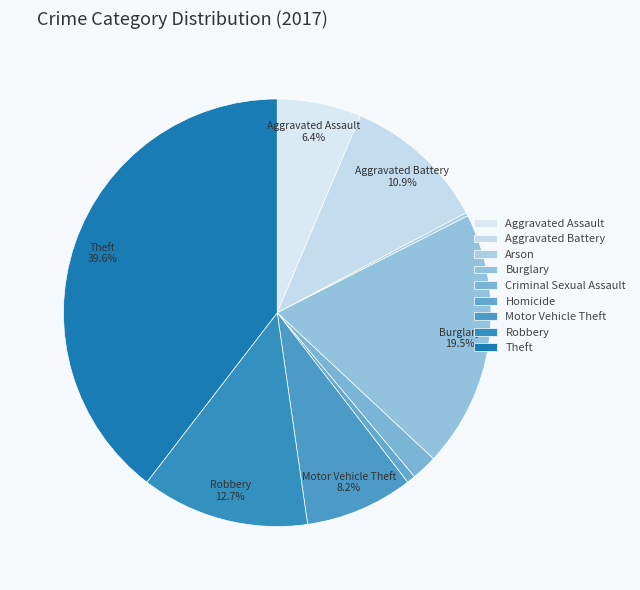

What percentage do Theft and Aggravated Assault together represent?

45.9%